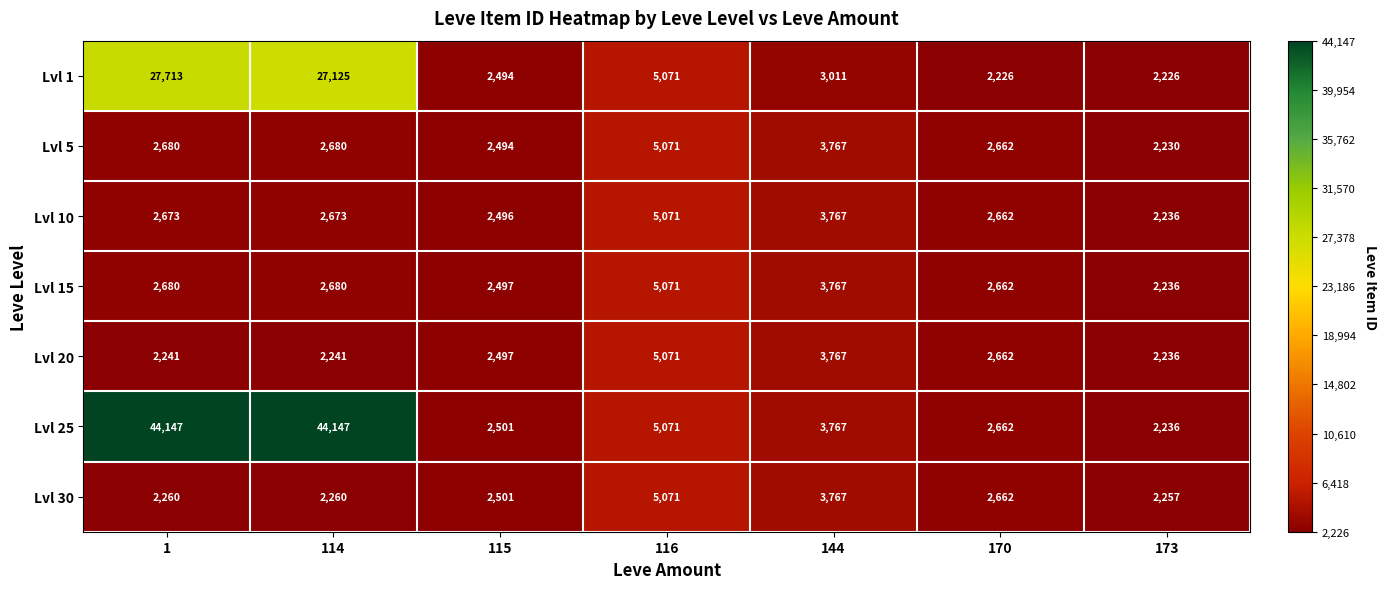

Is it true that Lvl 10 equals 862 at 170?

False